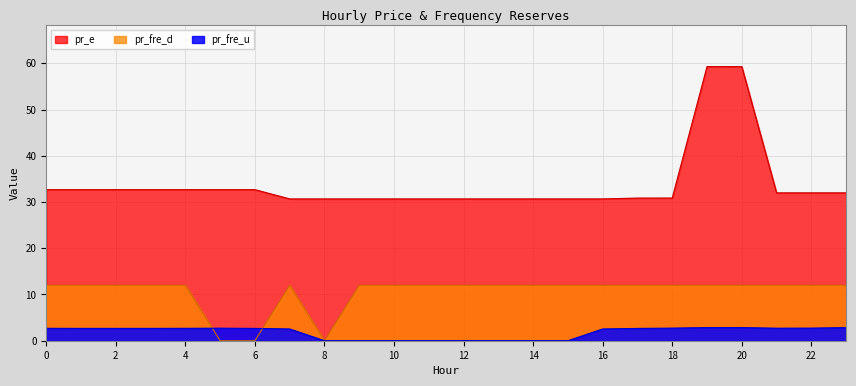

The value of pr_fre_d at 10 is 16.8. True or false?

False